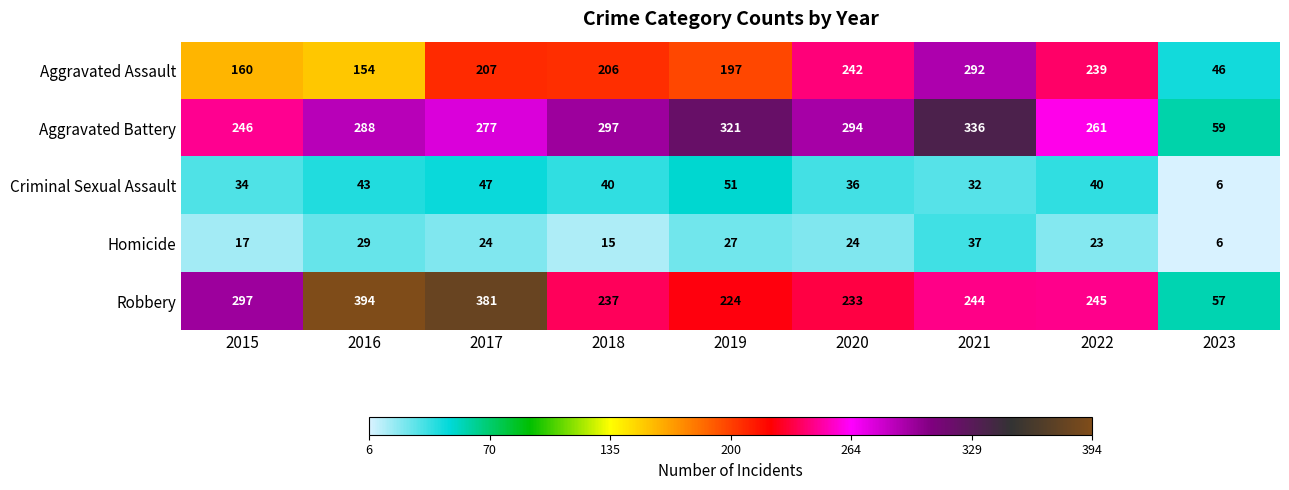

List the series in order of their peak value, highest first.

Robbery, Aggravated Battery, Aggravated Assault, Criminal Sexual Assault, Homicide